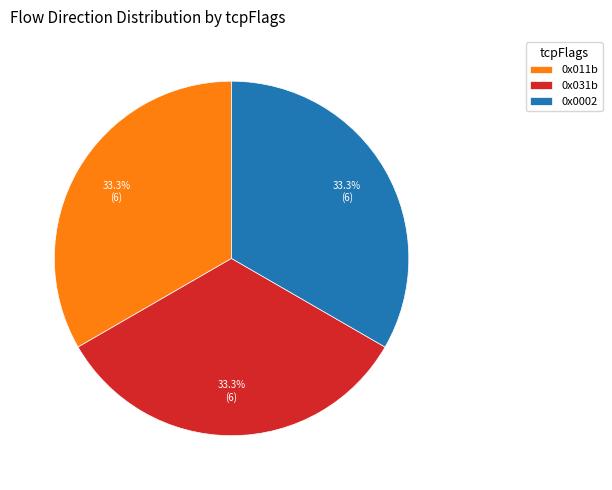

What is the ratio of the value at 0x0002 to the value at 0x011b?

1.0